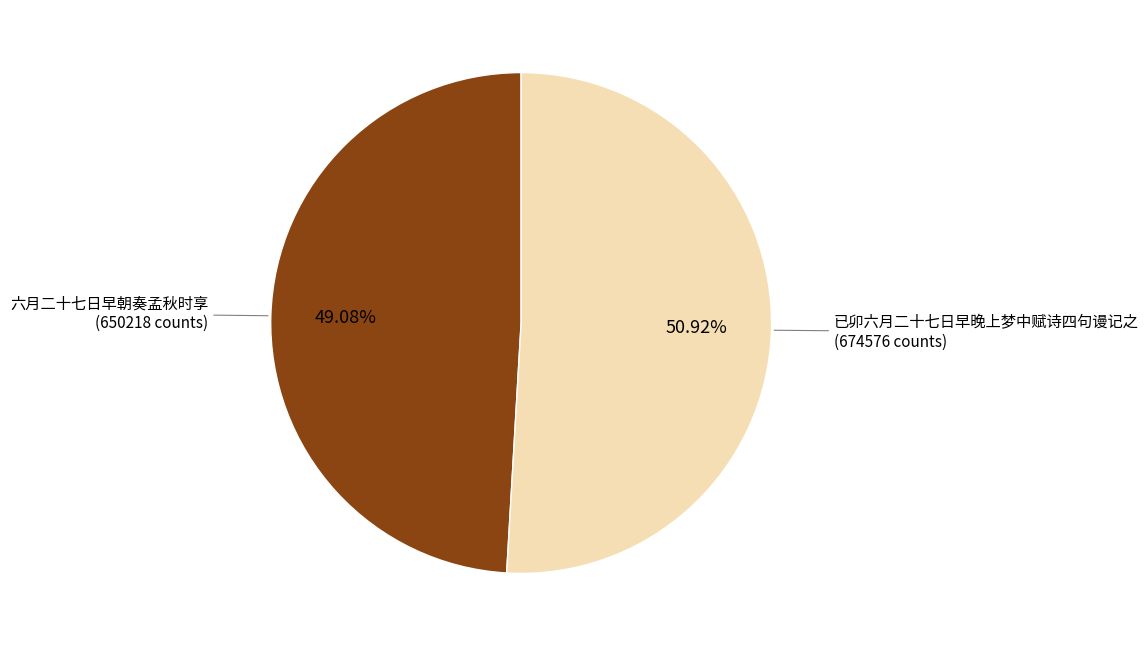

To the nearest percent, what percentage of the pie is 已卯六月二十七日早晚上梦中赋诗四句谩记之?

51%